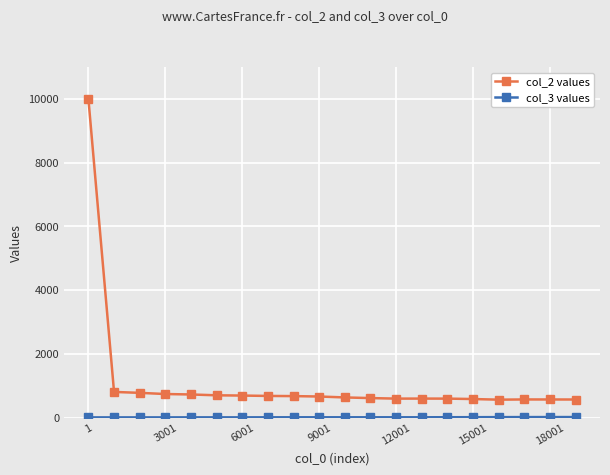

What is the greatest value displayed?

10000